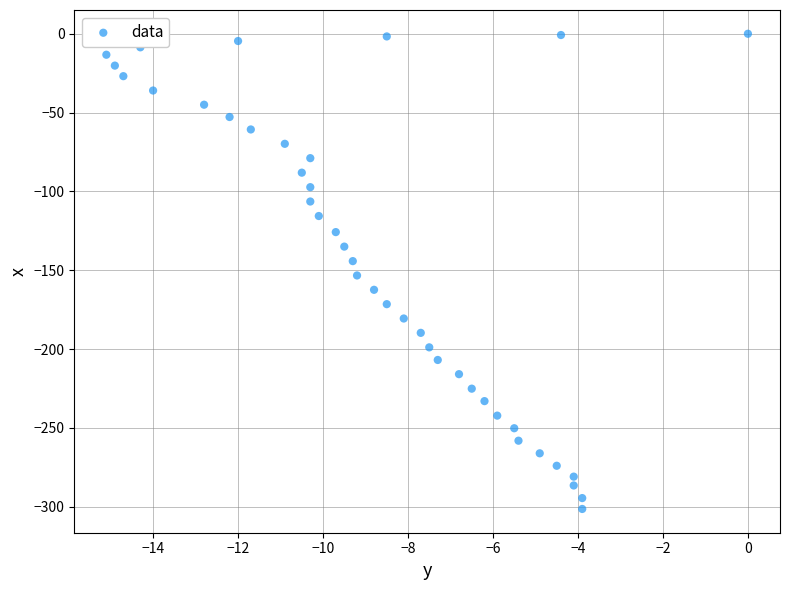

What is the range of Y values (max minus min)?

301.4